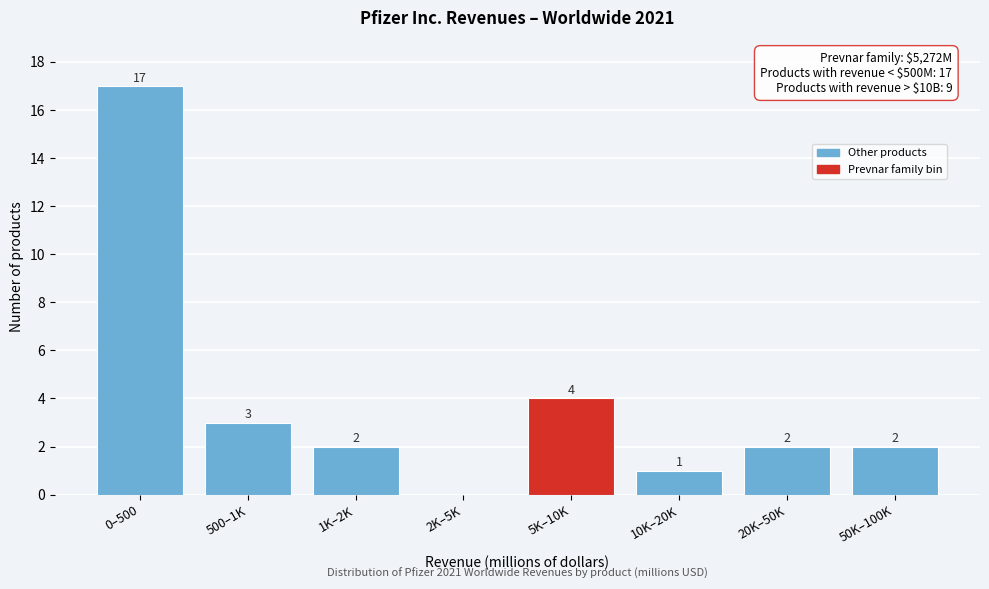

Reading right to left, what are all the values shown in this chart?

50K–100K=2	20K–50K=2	10K–20K=1	5K–10K=4	2K–5K=0	1K–2K=2	500–1K=3	0–500=17